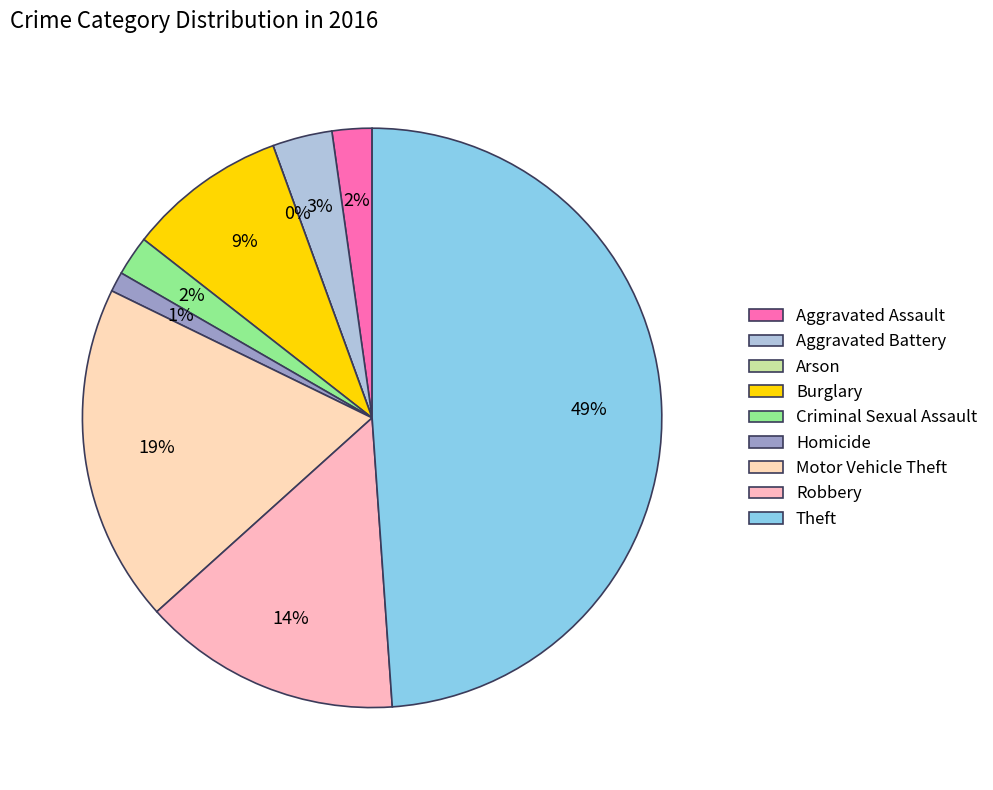

To the nearest percent, what is the combined percentage of Arson and Aggravated Assault?

2%